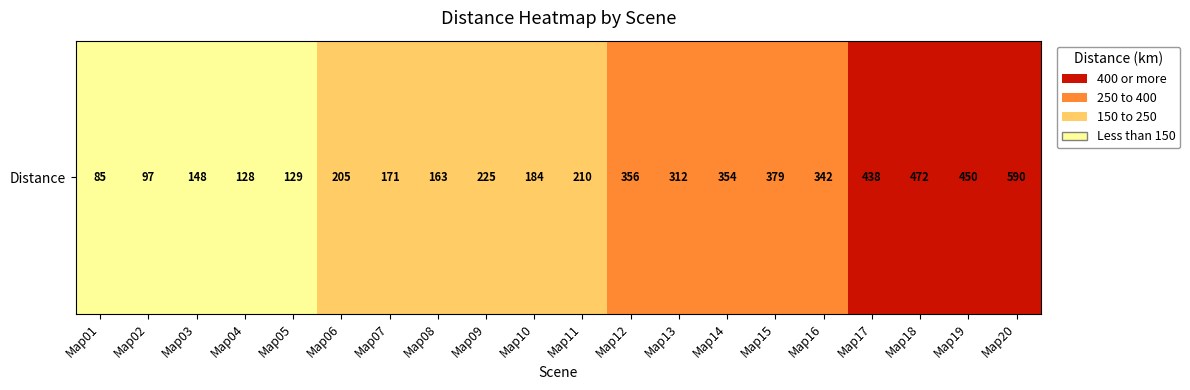

Between Map15 and Map19, which is larger?

Map19